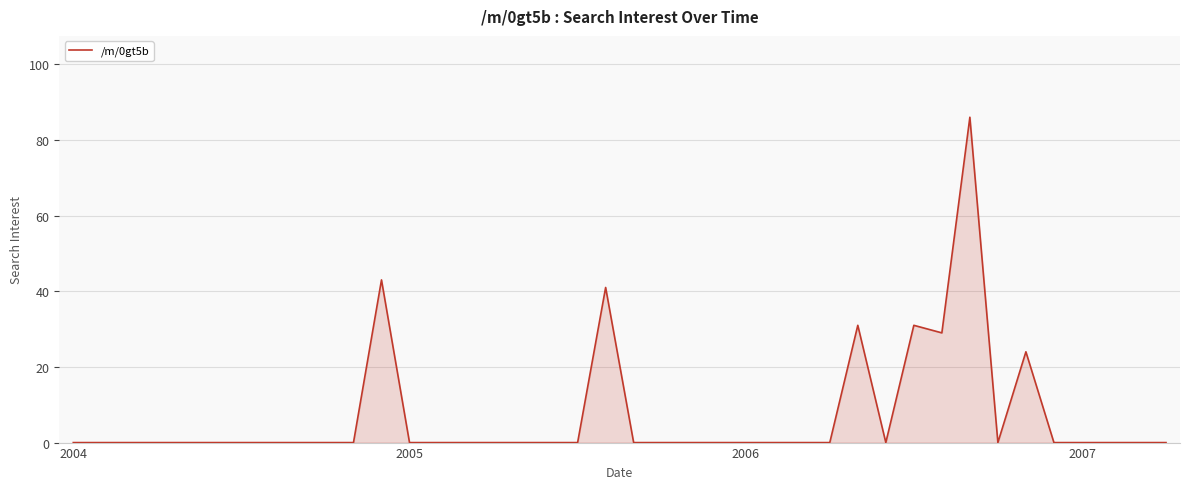

What is the difference between the maximum and minimum values?

86